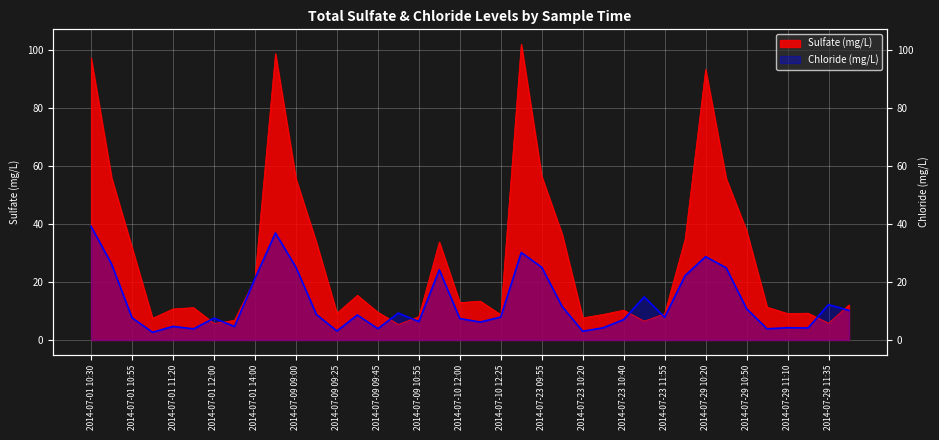

Which series has the widest spread of values?

Sulfate